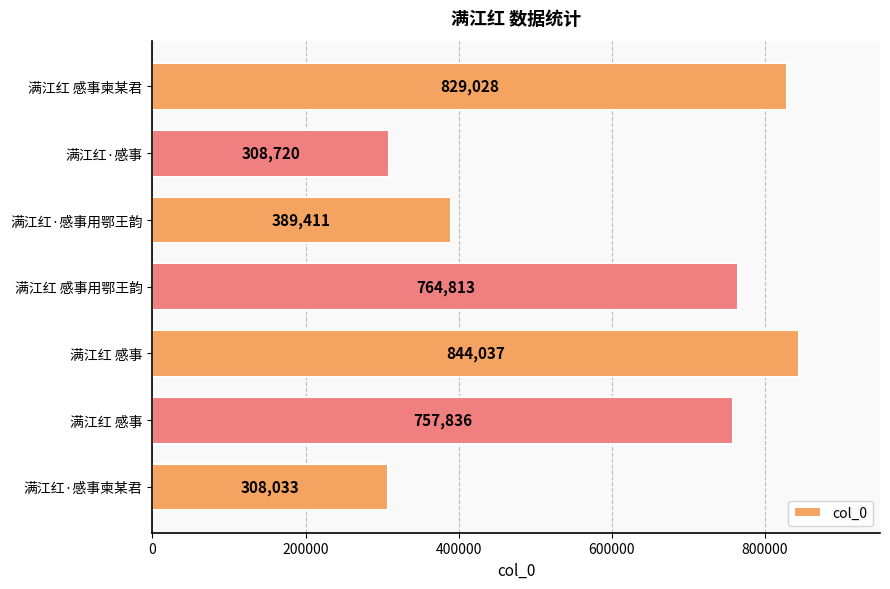

How many bars are there in total?

7